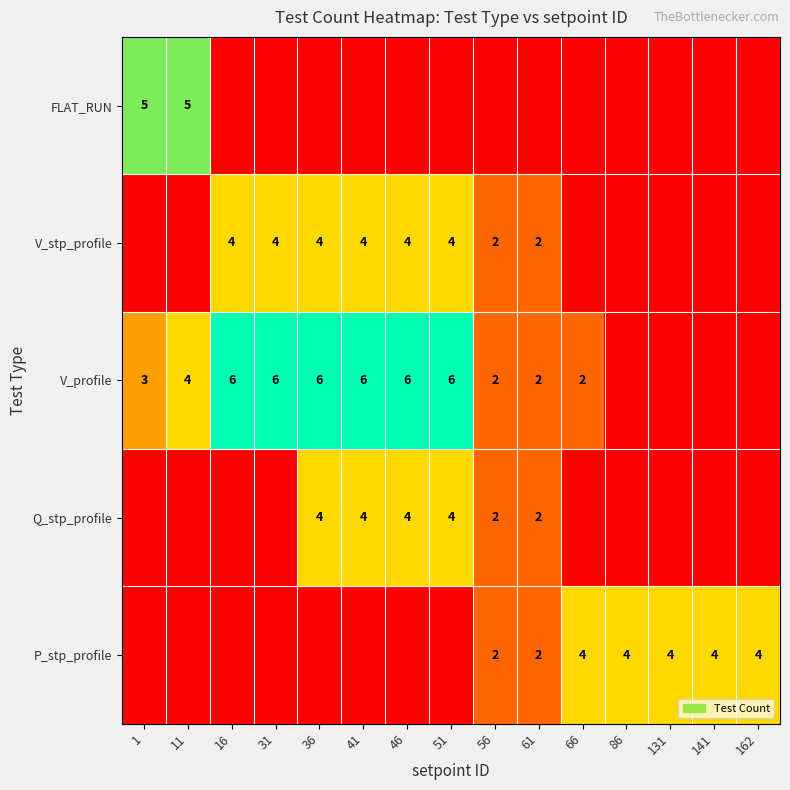

Is the value of P_stp_profile at 66 greater than the value of V_profile at 46?

No